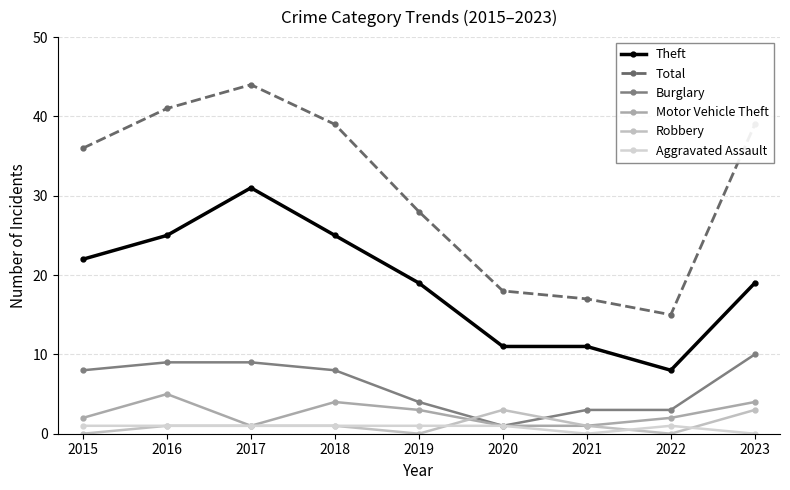

At which category does Robbery reach its first local valley?

2019